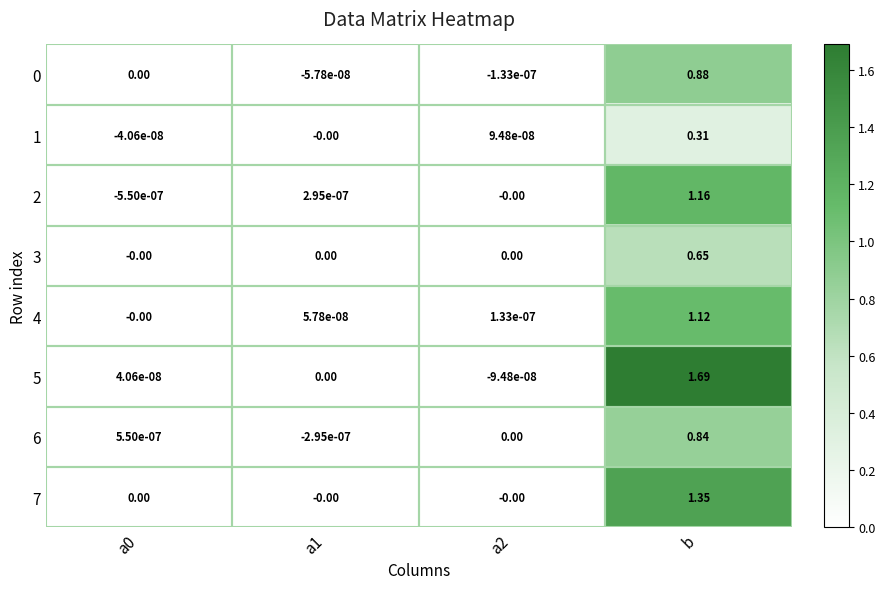

At which category is the sum across all series the highest?

b